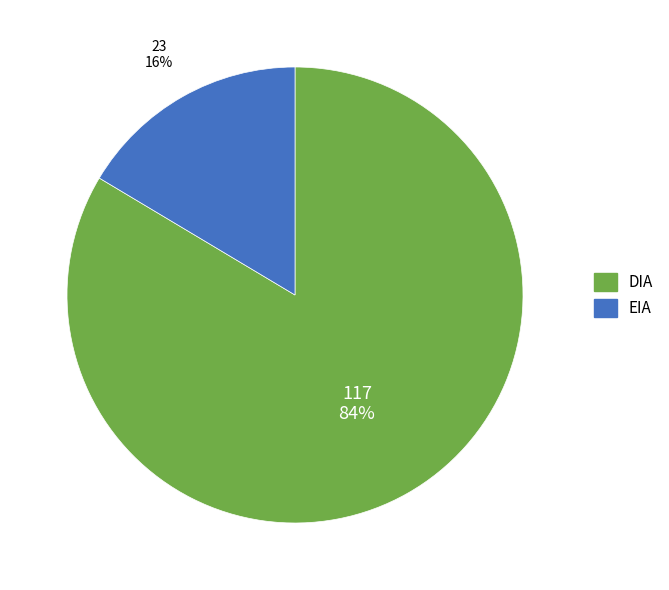

Do EIA and DIA together represent more than half of the pie?

Yes